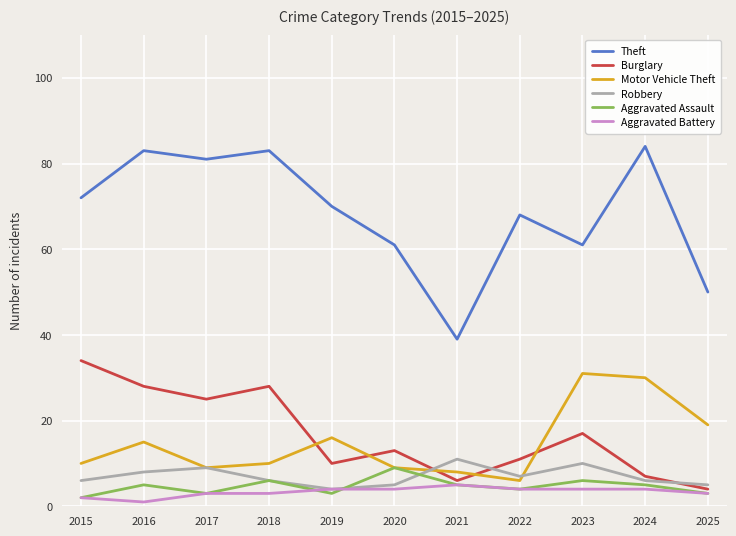

True or false: Burglary and Theft intersect in this chart.

False